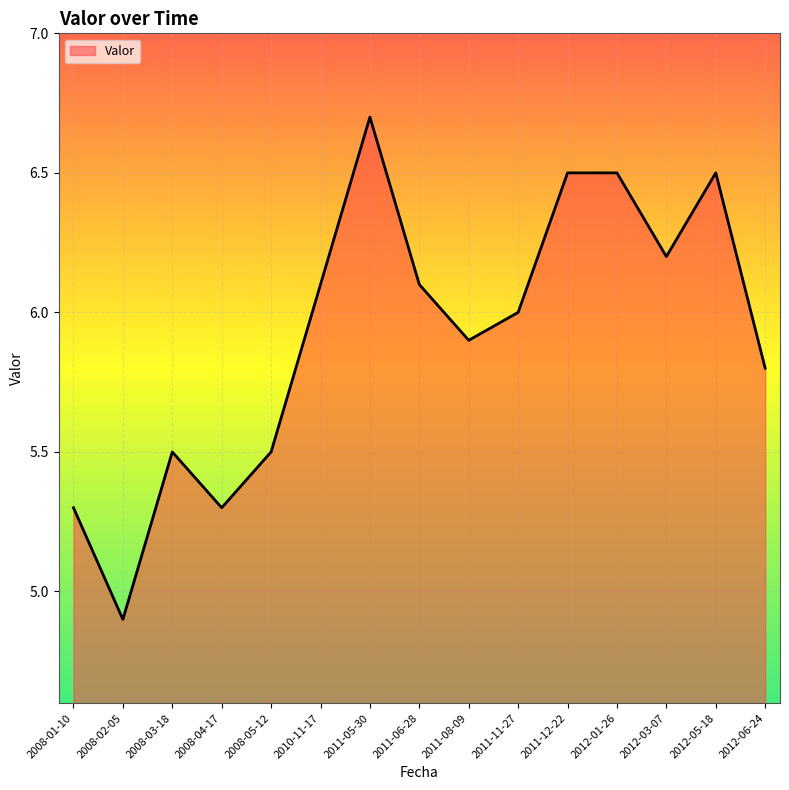

The value at 2008-02-05 is 2.6. True or false?

False